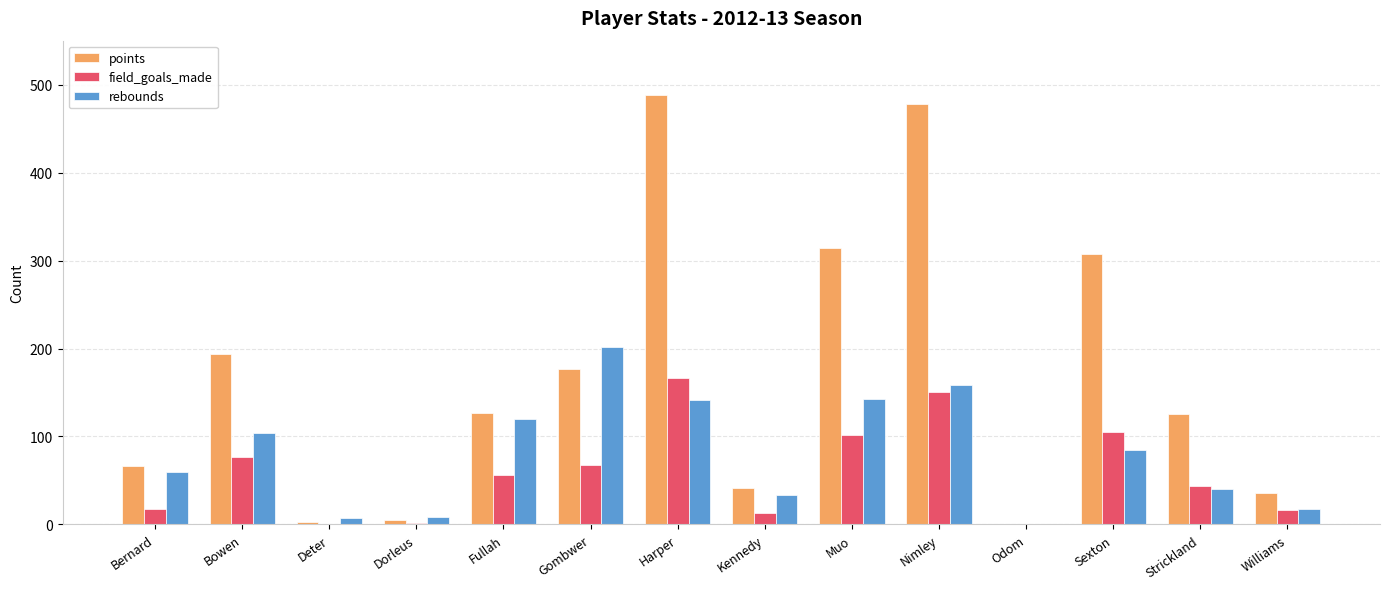

The value of rebounds at Bernard is 60. True or false?

True